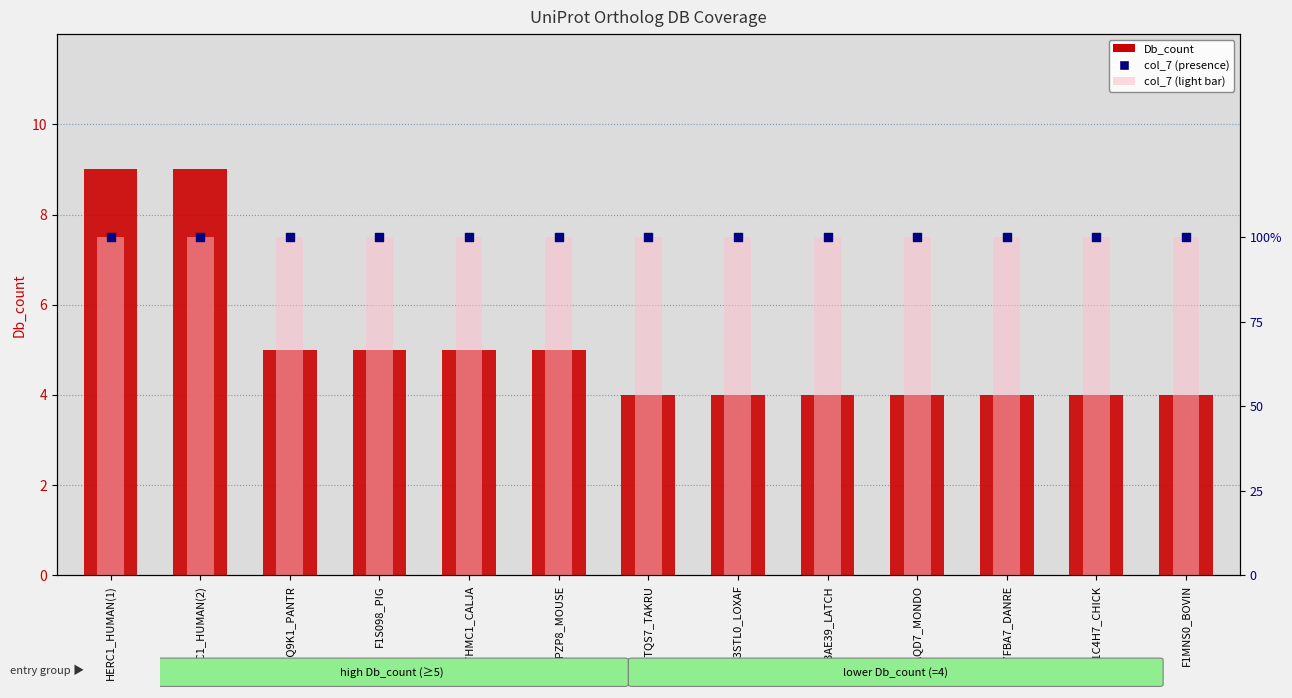

Is the value of col_7 (light) at E9PZP8_MOUSE greater than the value of col_7 (presence) at H2Q9K1_PANTR?

No